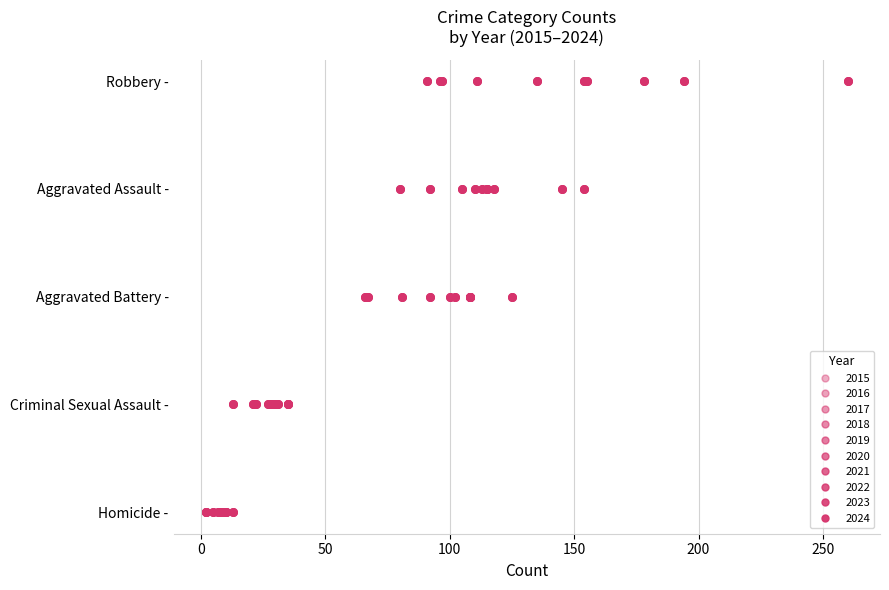

What is the total value across all series at 250?

10